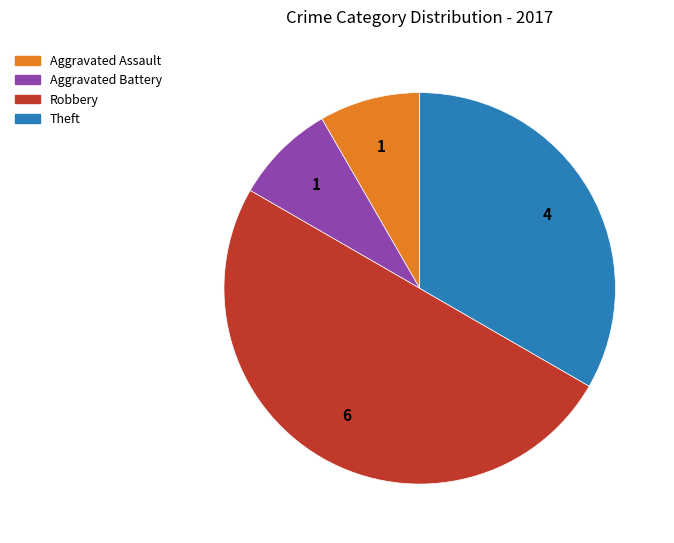

Is it true that Robbery is 43% of the pie?

False